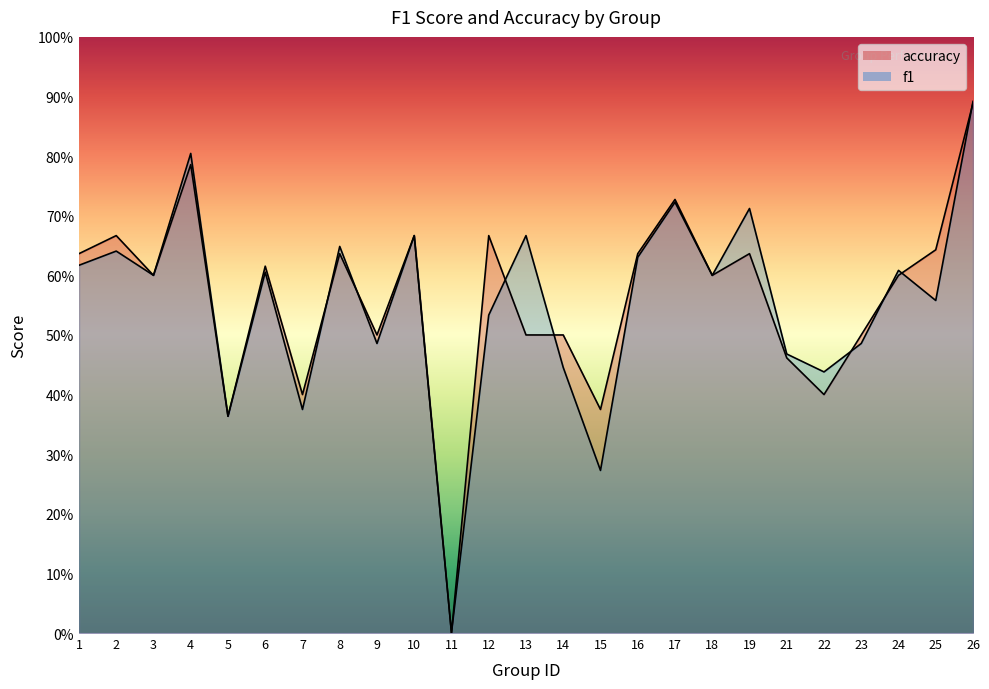

Reading left to right, extract all data points from this chart.

f1: 0.6	0.6	0.6	0.8	0.4	0.6	0.4	0.6	0.5	0.7	0.0	0.5	0.7	0.4	0.3	0.6	0.7	0.6	0.7	0.5	0.4	0.5	0.6	0.6	0.9
accuracy: 0.6	0.7	0.6	0.8	0.4	0.6	0.4	0.6	0.5	0.7	0.0	0.7	0.5	0.5	0.4	0.6	0.7	0.6	0.6	0.5	0.4	0.5	0.6	0.6	0.9